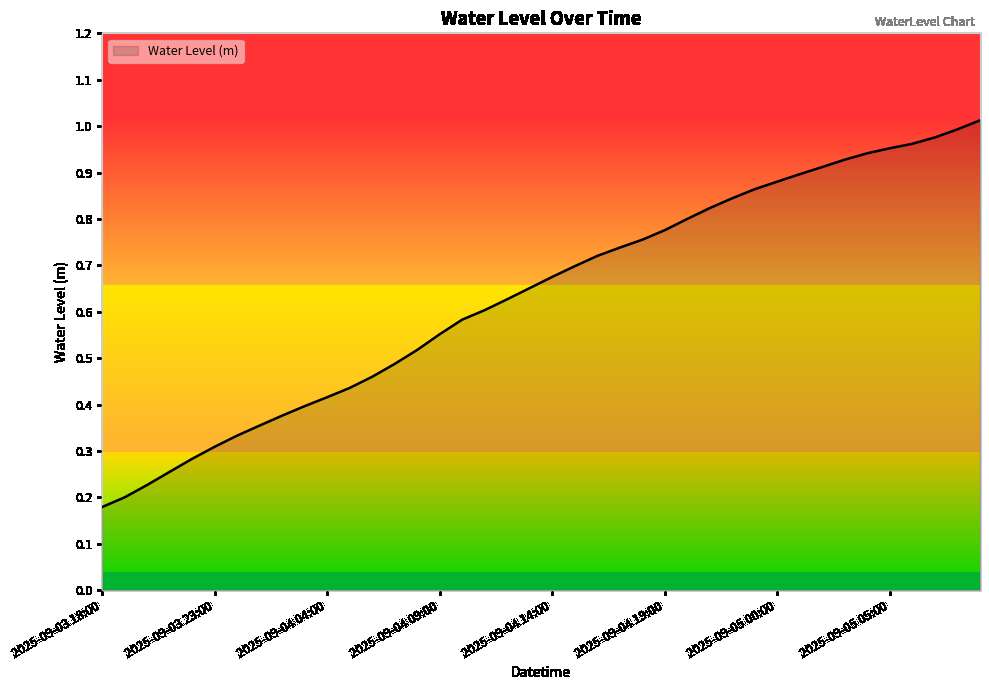

How many lines are shown in the chart?

1